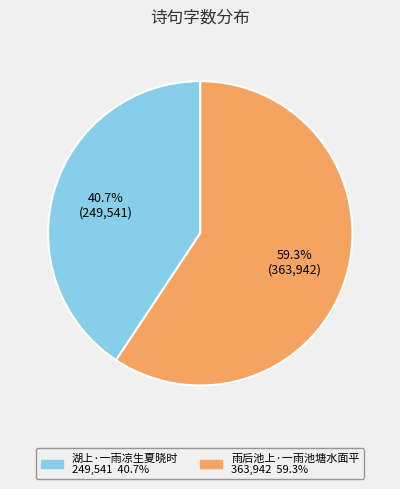

To the nearest percent, what portion does 雨后池上·一雨池塘水面平 represent?

59%